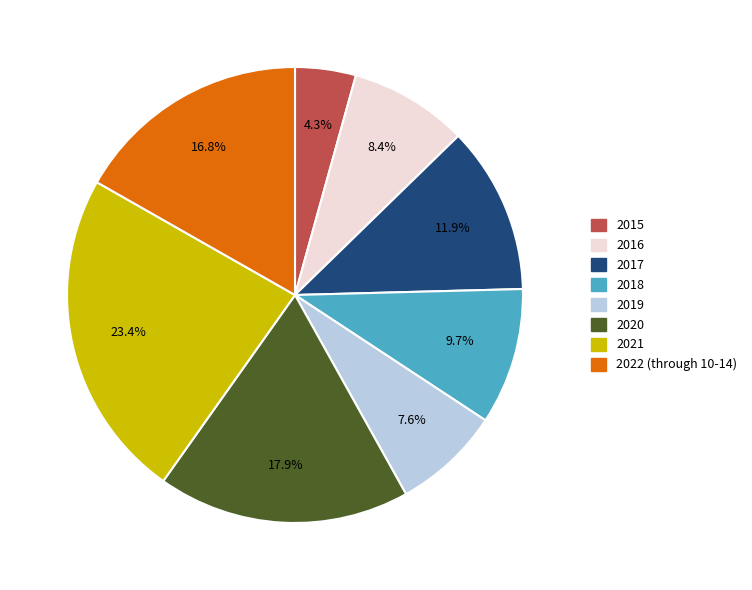

To the nearest percent, what percentage of the pie is 2018?

10%